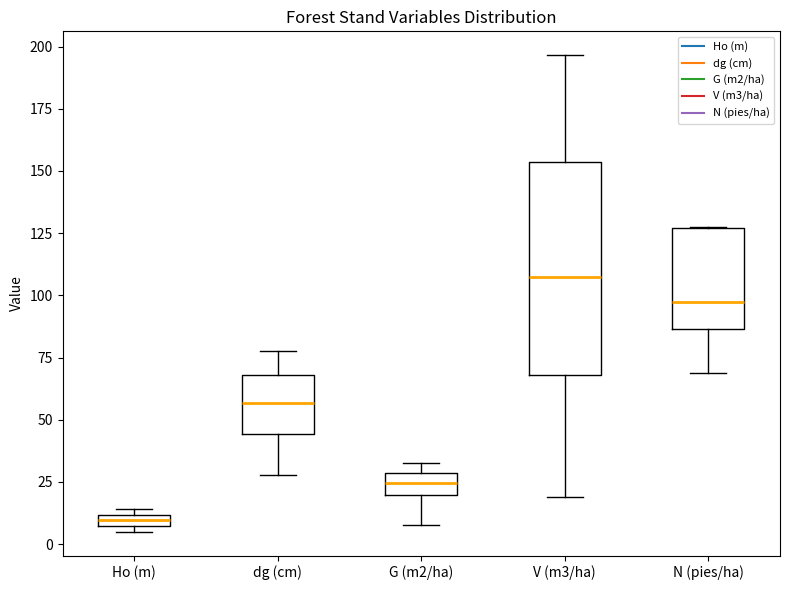

Comparing the boxes themselves (not the whiskers), which one is the tallest?

V (m3/ha)